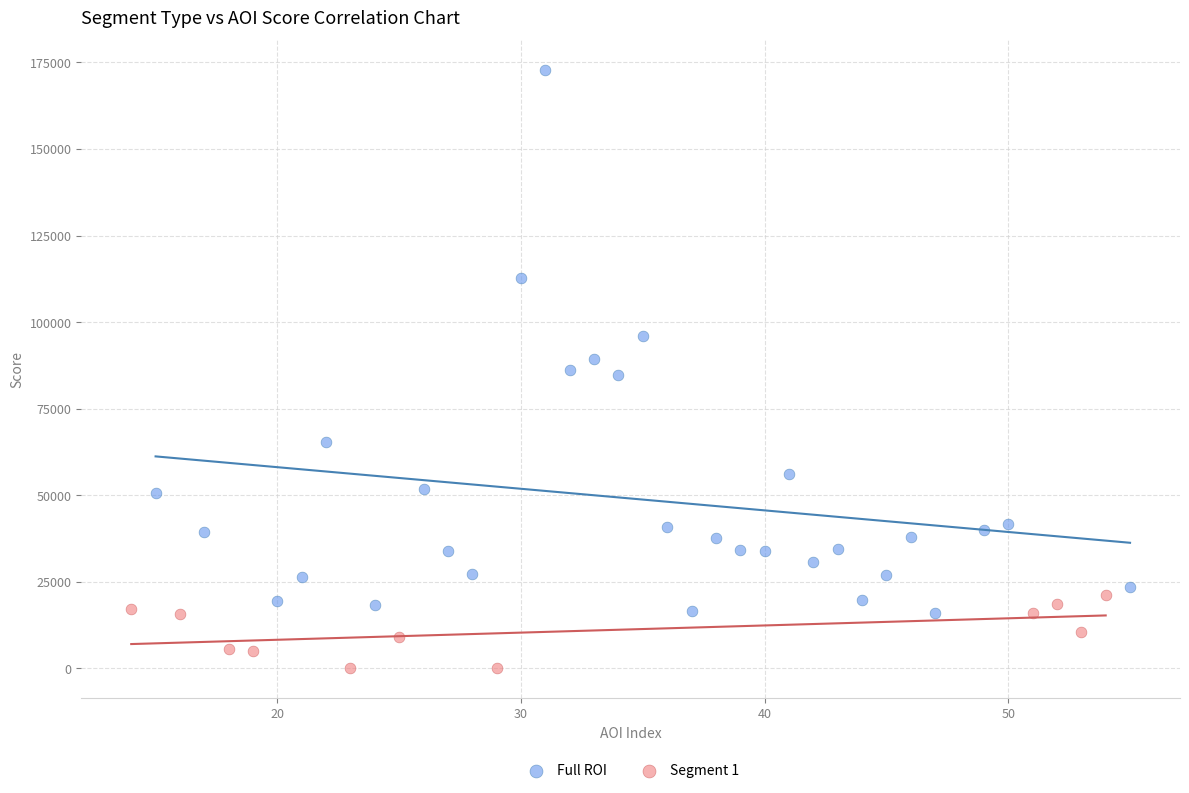

Which series reaches the maximum Y coordinate?

Full ROI